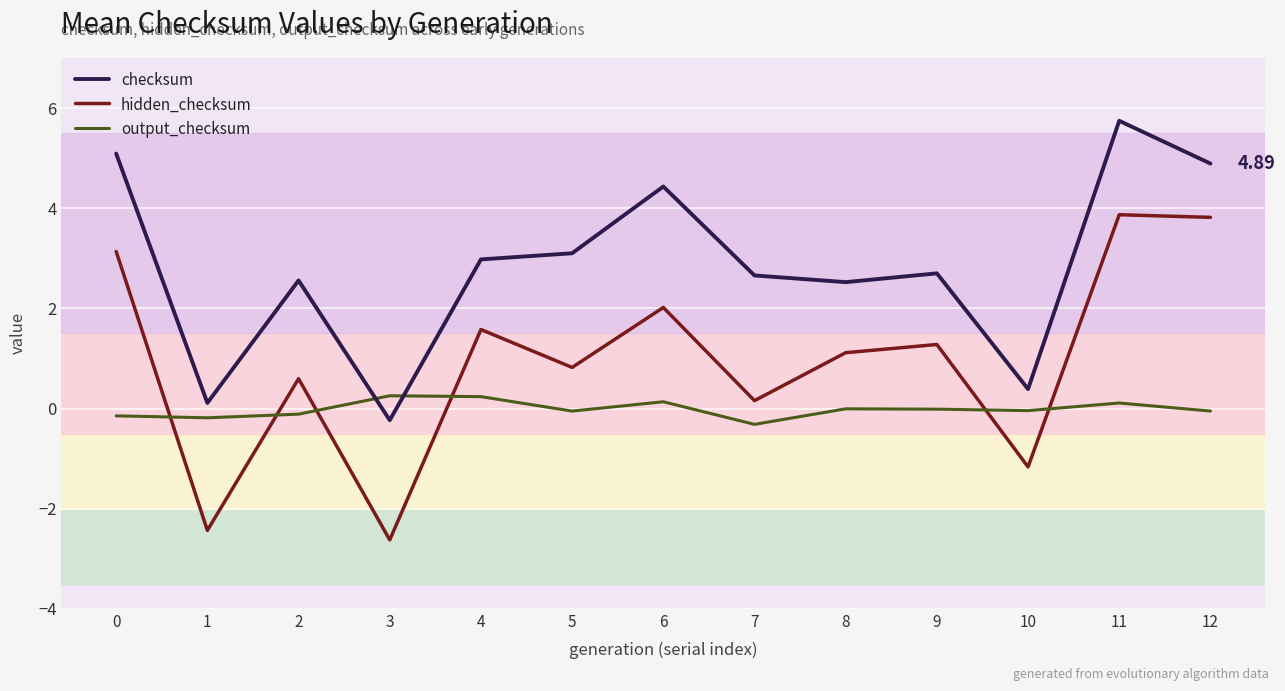

Does the chart display data point markers on the line(s)?

No